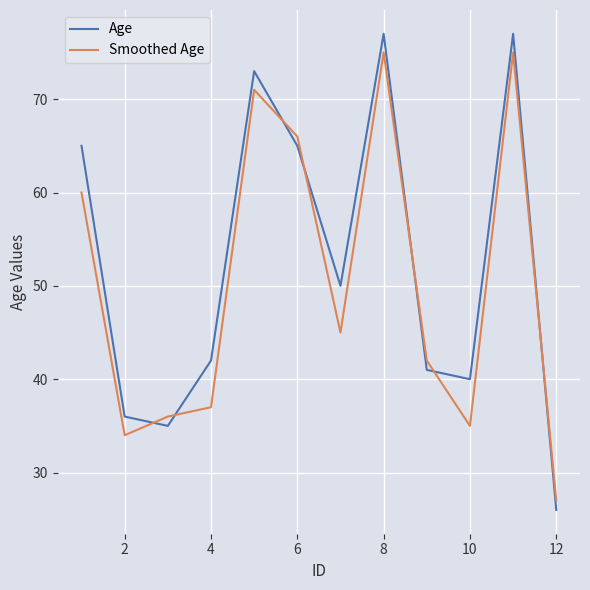

What is the smallest value displayed?

26